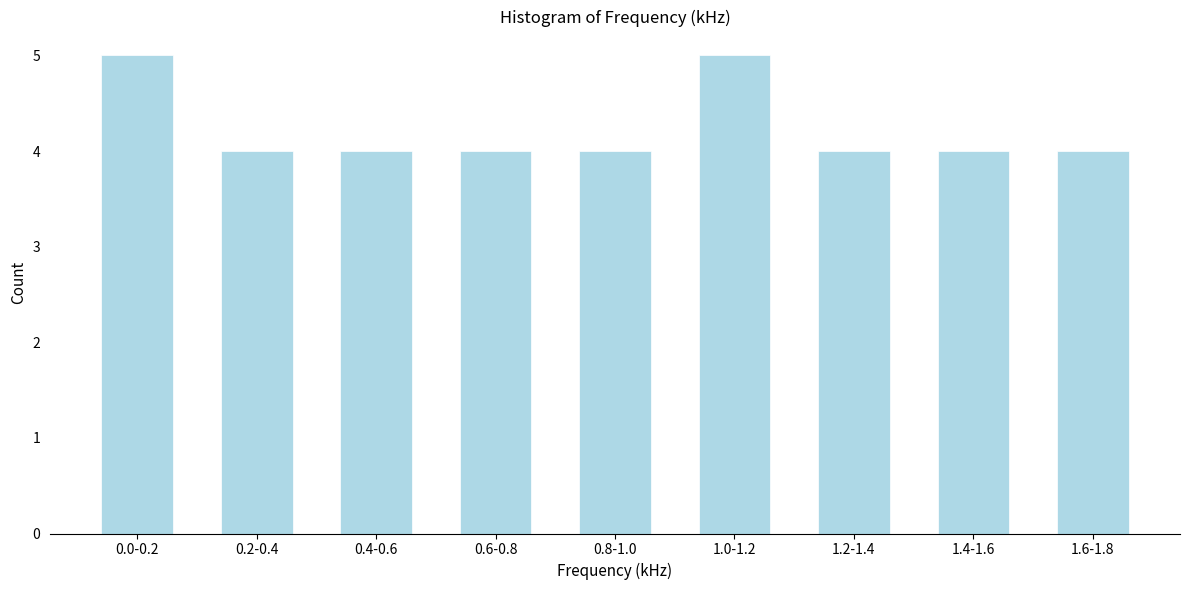

Reading left to right, extract all data points from this chart.

5	4	4	4	4	5	4	4	4